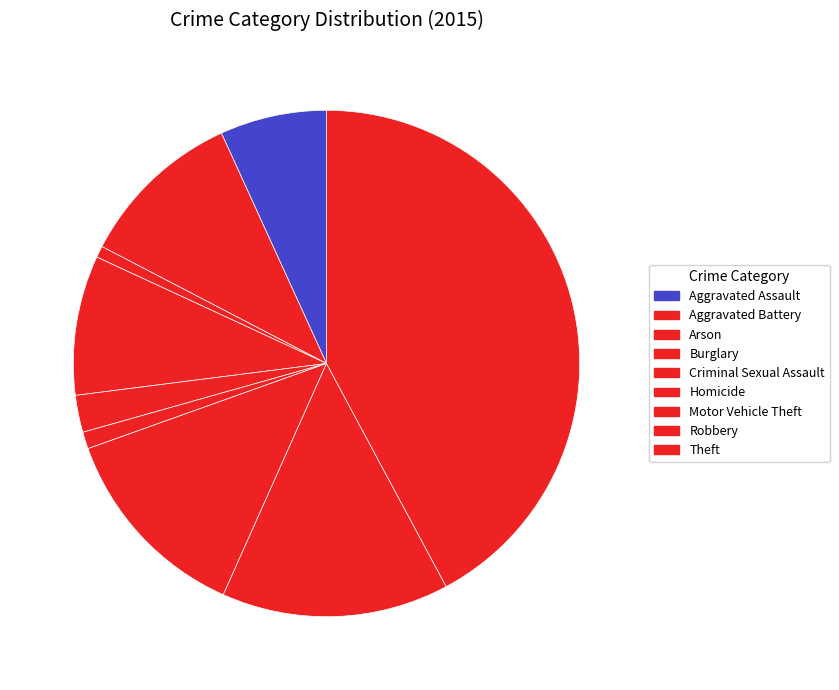

Approximately how many times larger is the value at Motor Vehicle Theft compared to Burglary?

1.4